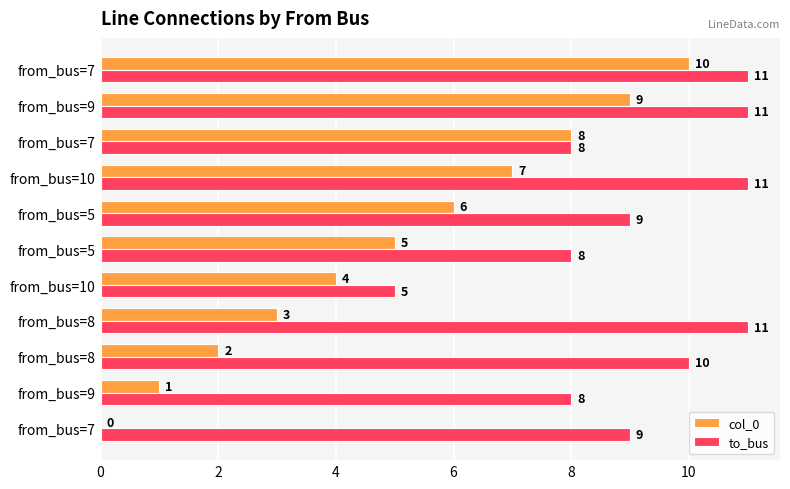

How many categories are shown in the chart?

11